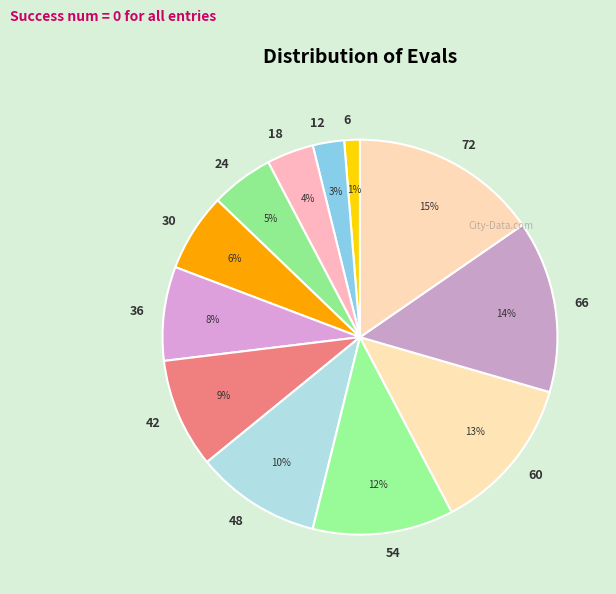

True or false: 72 accounts for 29% of the total.

False